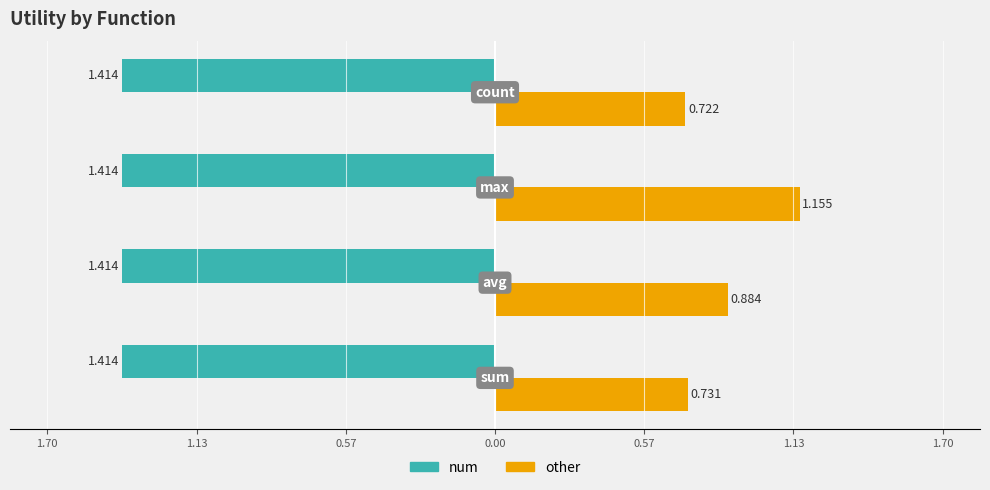

What is the lowest value of the other series?

0.7